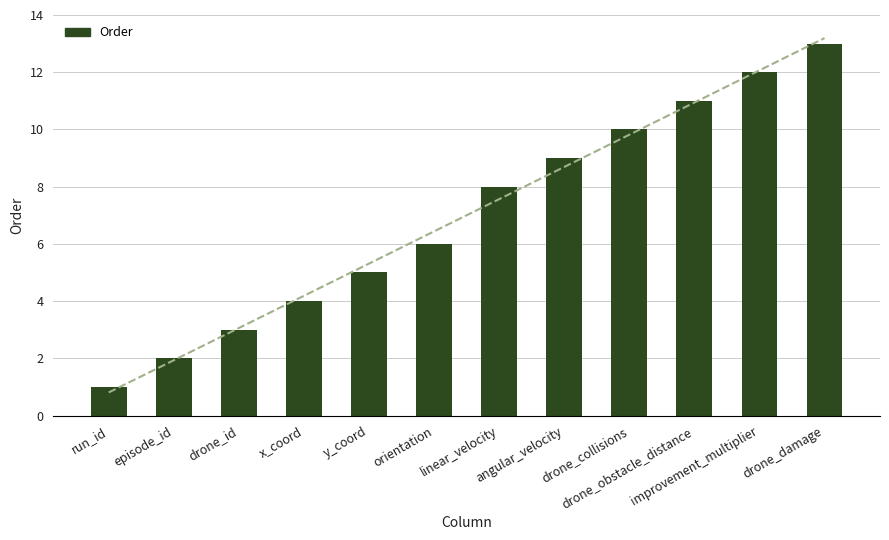

Reading left to right, transcribe all the data shown in this chart.

run_id=1	episode_id=2	drone_id=3	x_coord=4	y_coord=5	orientation=6	linear_velocity=8	angular_velocity=9	drone_collisions=10	drone_obstacle_distance=11	improvement_multiplier=12	drone_damage=13